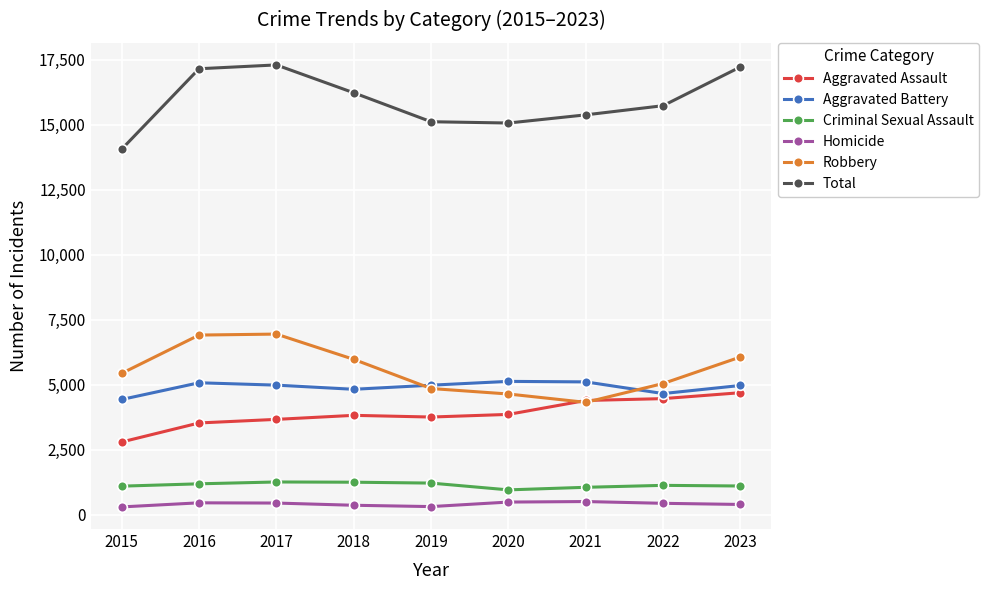

What is the average value of the Robbery series?

5577